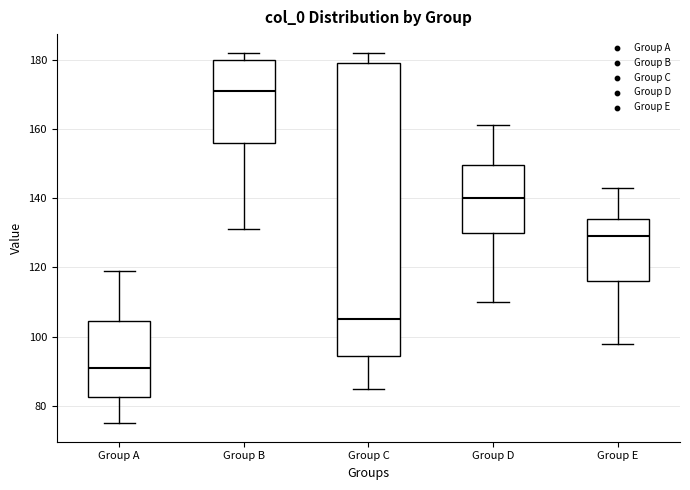

Where is the upper edge of the box for Group A on the y-axis? The values are not printed on the chart, so give them approximately, as read against the axis.

104